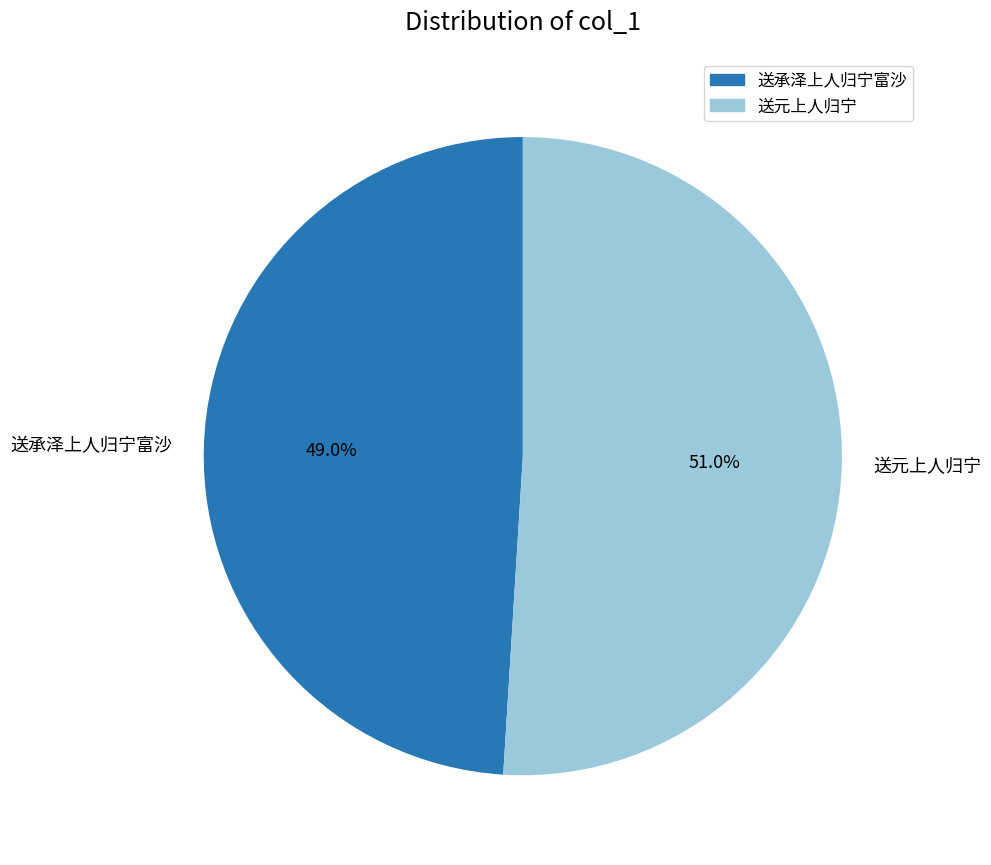

Which slice is the largest?

送元上人归宁